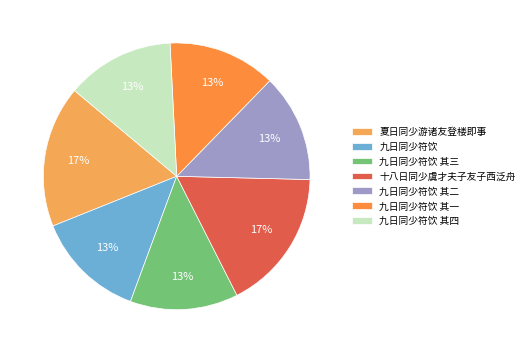

What is the total percentage of 十八日同少虞才夫子友子西泛舟 and 九日同少符饮?

30.4%